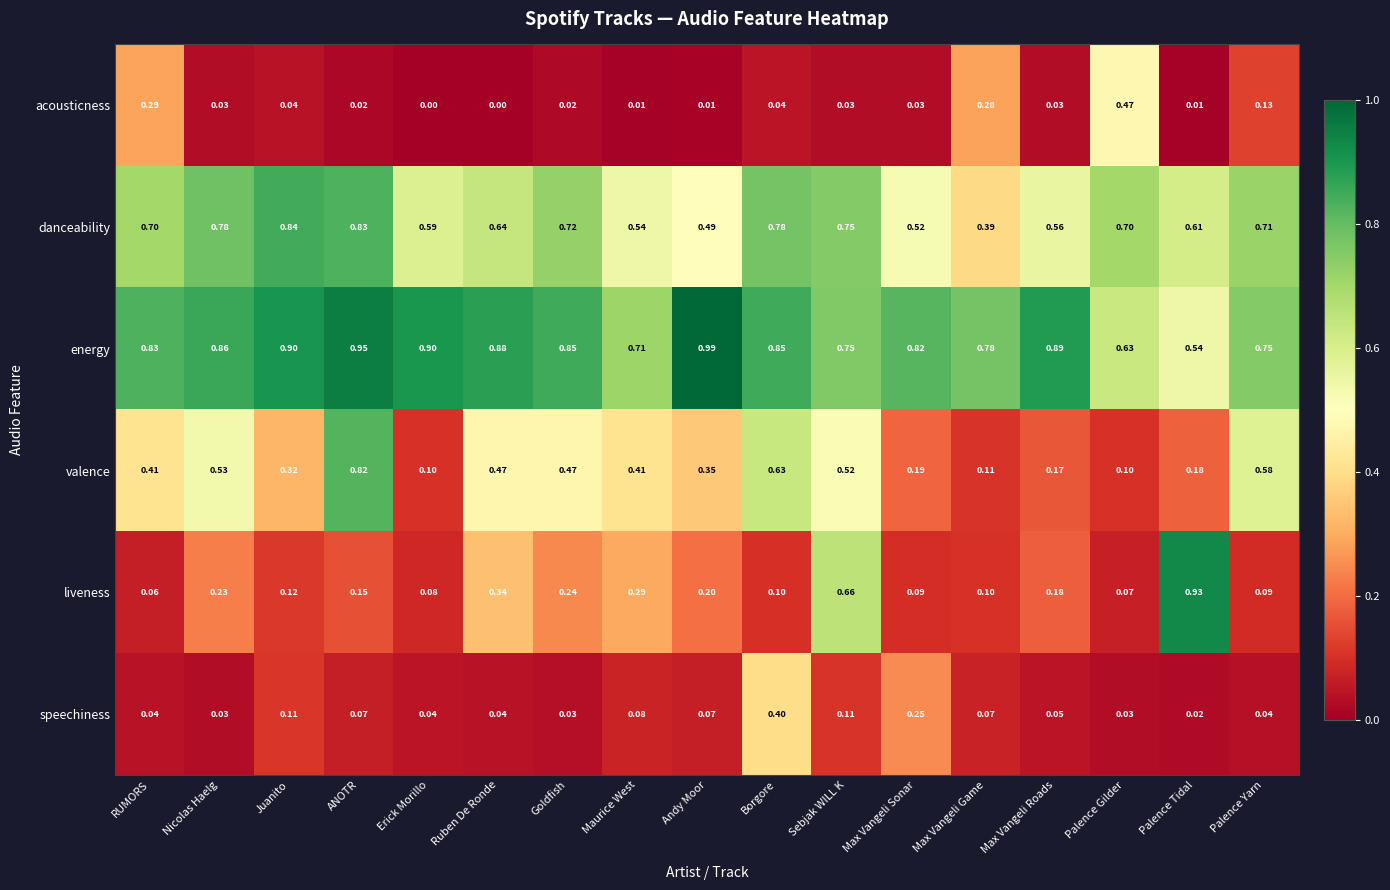

List the series in order of their peak value, highest first.

energy, liveness, danceability, valence, acousticness, speechiness